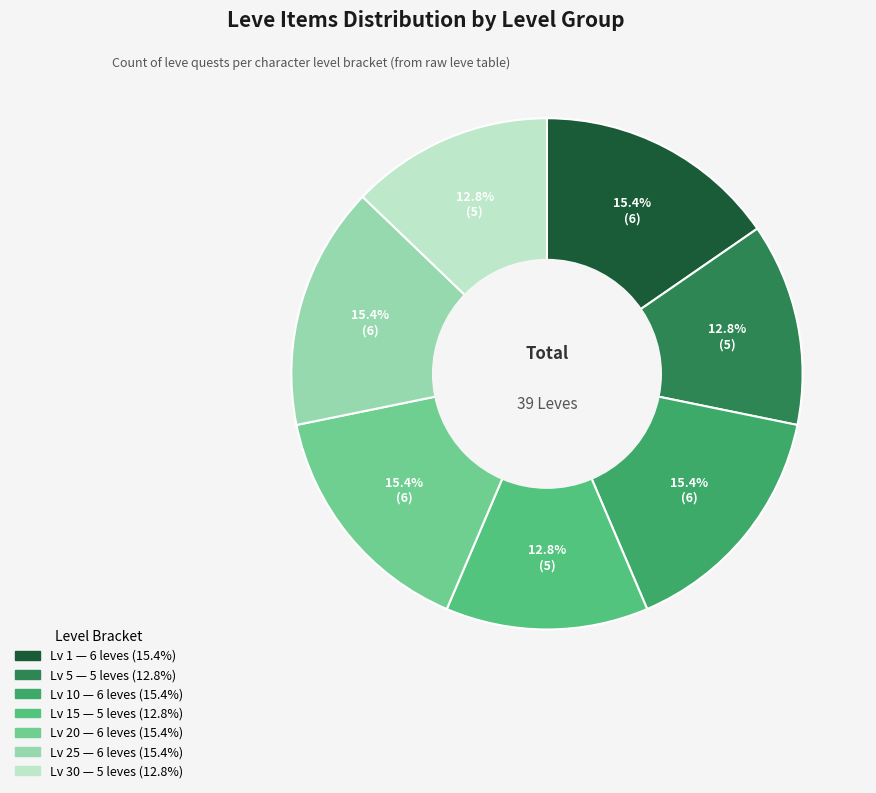

Is there a majority slice in this chart?

No